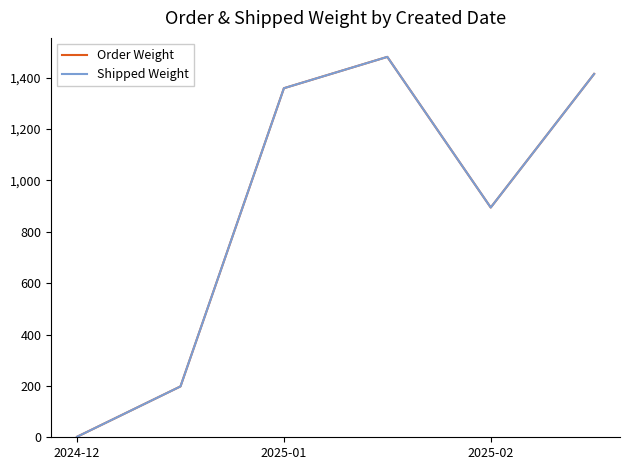

How many interior local peaks does the Shipped Weight series have?

1